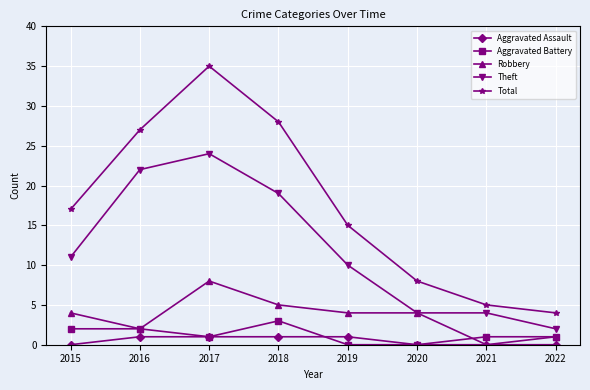

What is the difference between the maximum and minimum values in the Theft series?

22